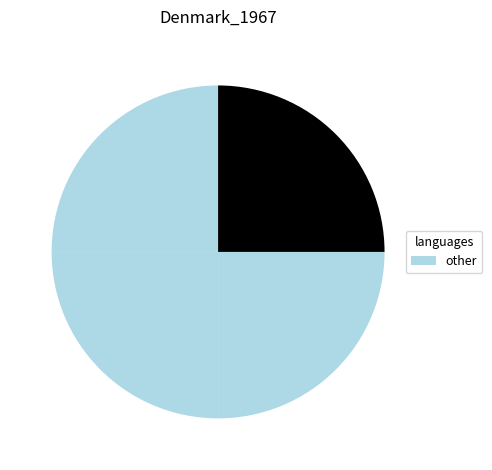

How many segments does this pie chart have?

4